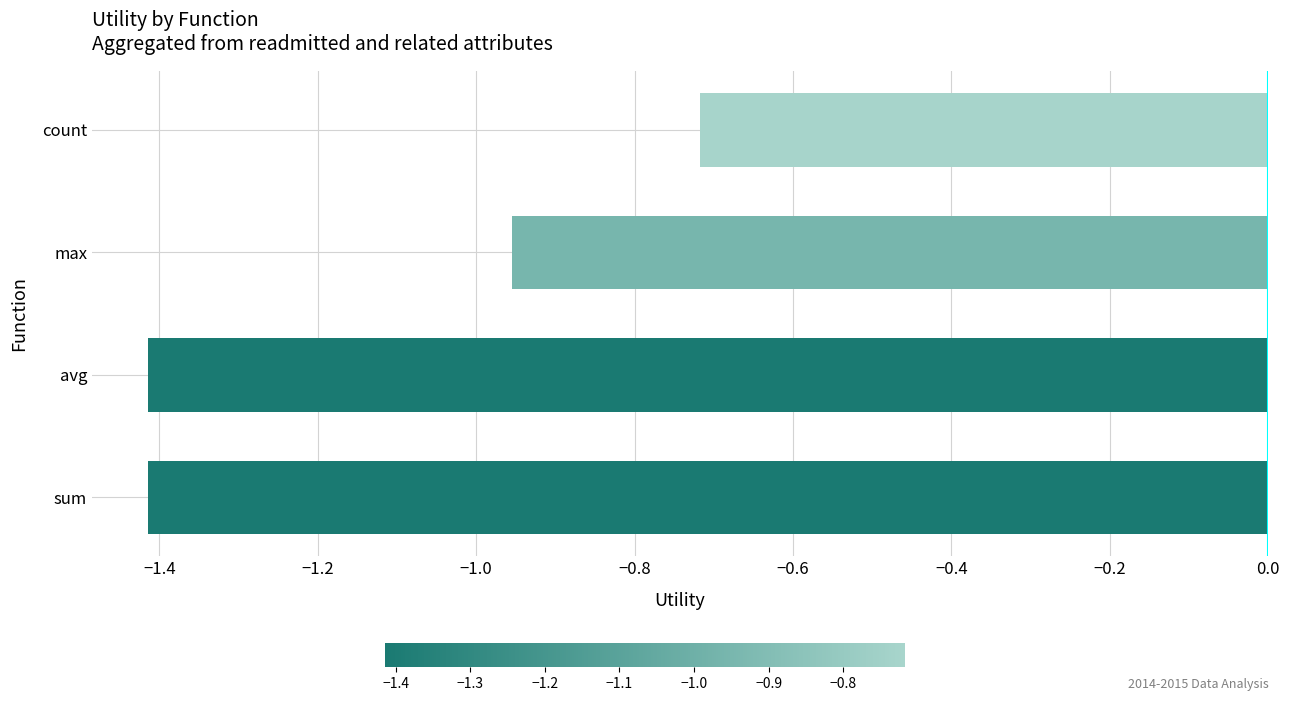

True or false: the data shows -0.4 at avg.

False